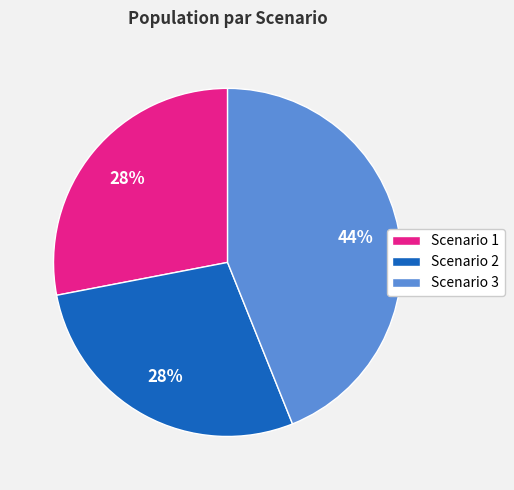

Is the sum of Scenario 3 and Scenario 1 greater than half?

Yes